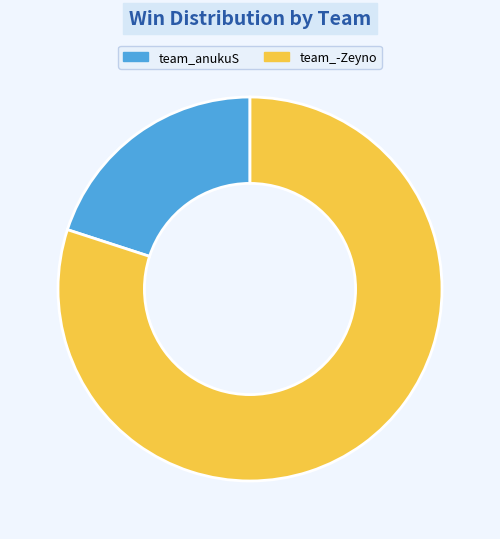

Which has a higher value, team_-Zeyno or team_anukuS?

team_-Zeyno